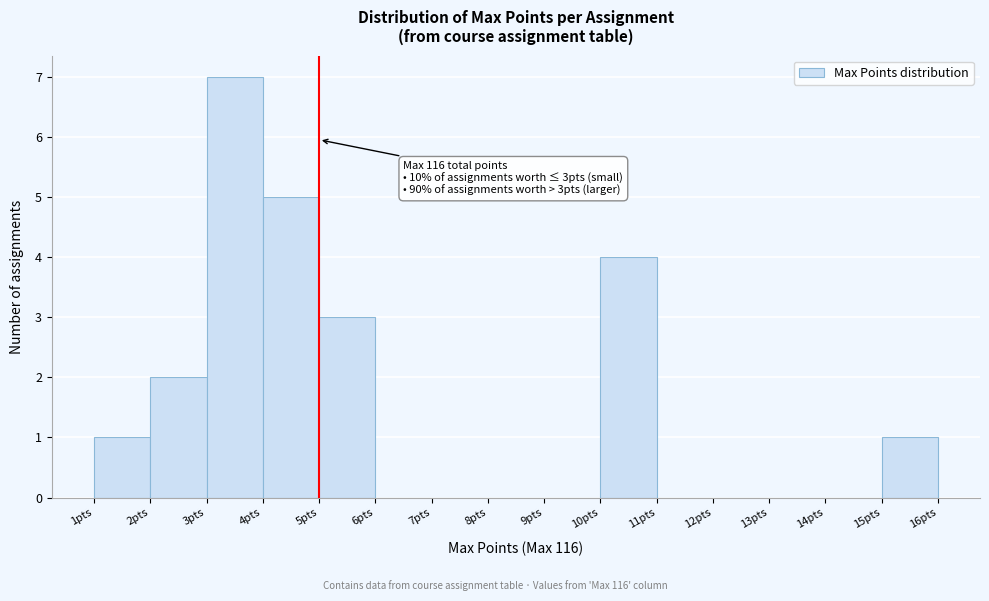

Over which range of the x-axis is the bar tallest?

3 to 4